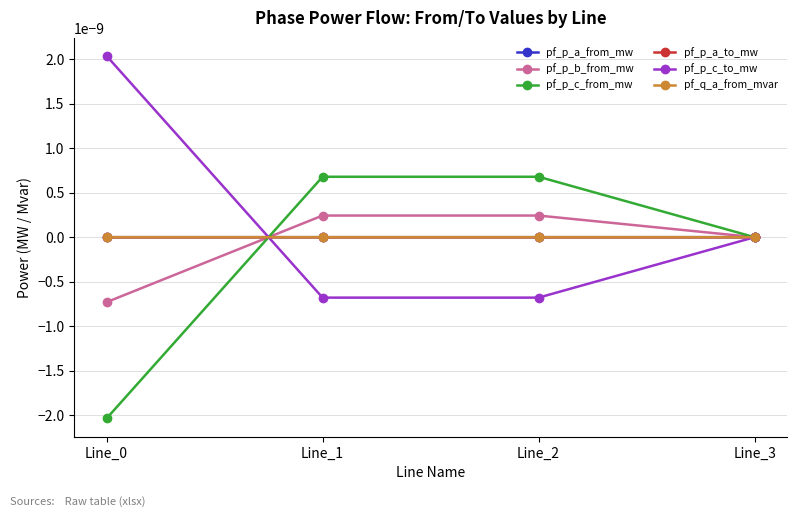

In pf_p_c_to_mw, how many points are lower than both neighbors (excluding endpoints)?

1